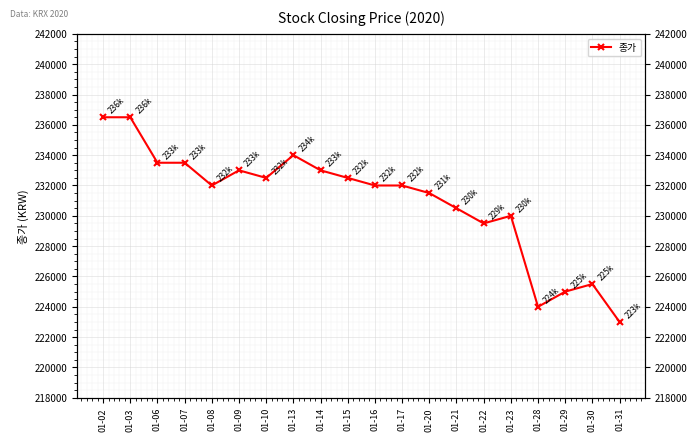

Rank the categories by value from lowest to highest.

01-31, 01-28, 01-29, 01-30, 01-22, 01-23, 01-21, 01-20, 01-08, 01-16, 01-17, 01-10, 01-15, 01-09, 01-14, 01-06, 01-07, 01-13, 01-02, 01-03